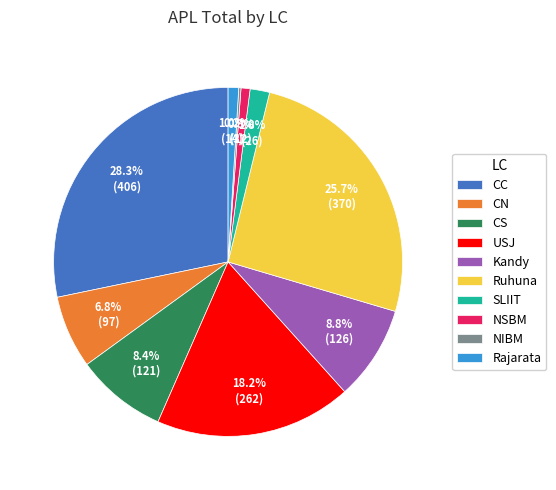

What is the largest slice in the pie chart?

CC